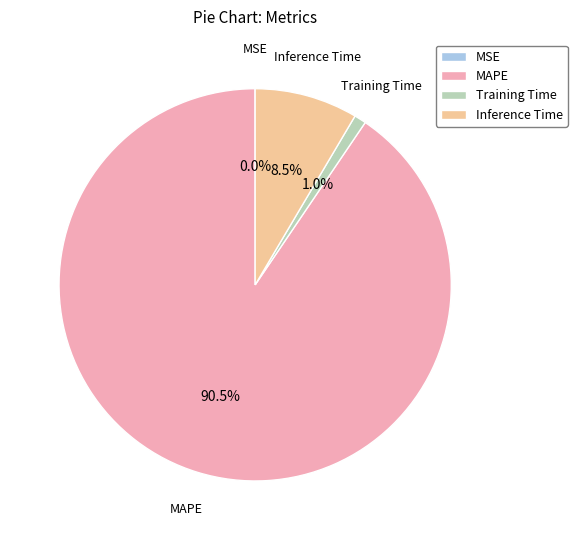

Which category has the biggest portion of the pie?

MAPE